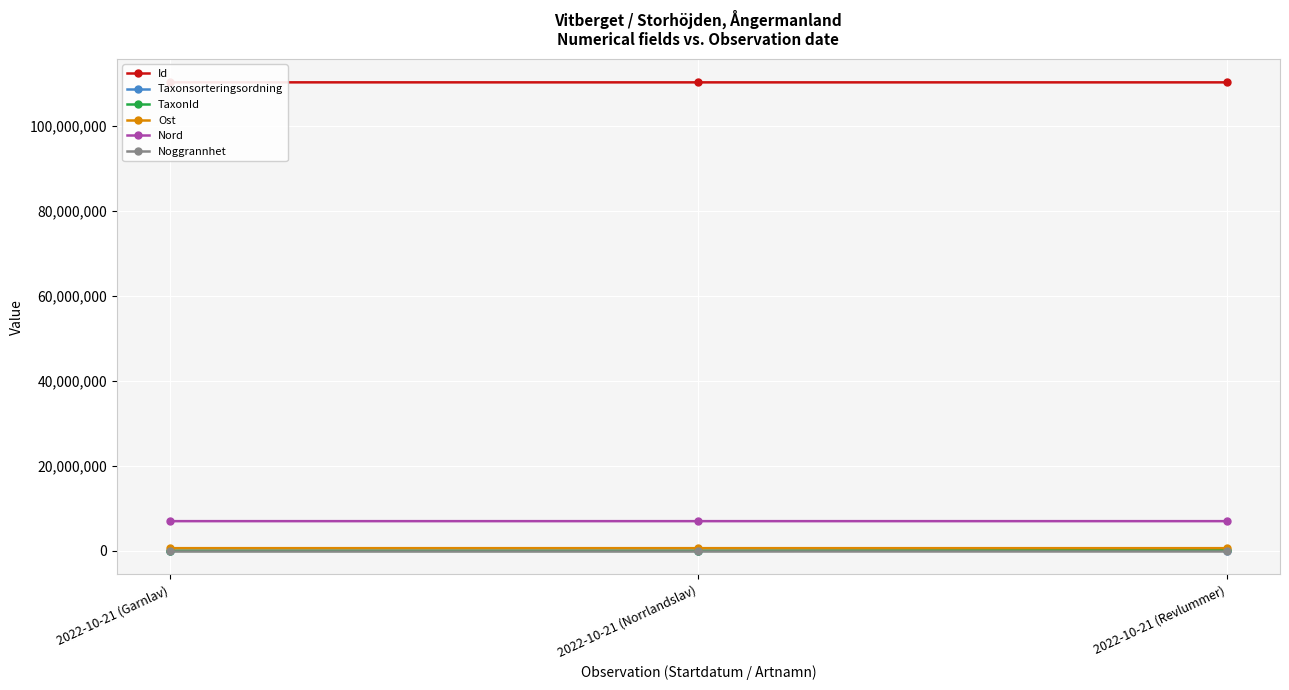

Which series has the largest total across all categories?

Id